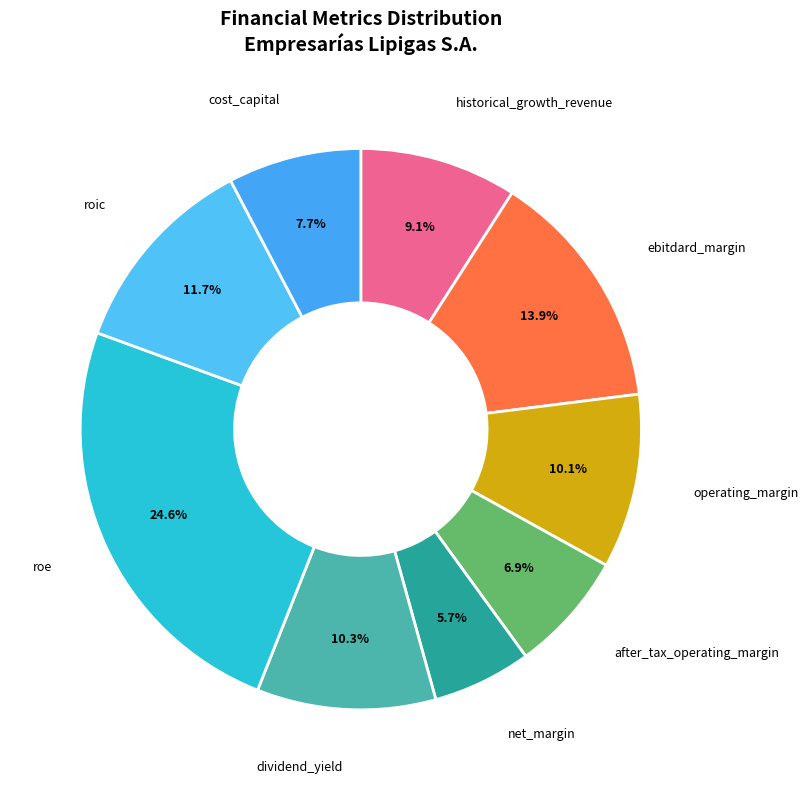

What percentage is NOT represented by roe?

75.4%